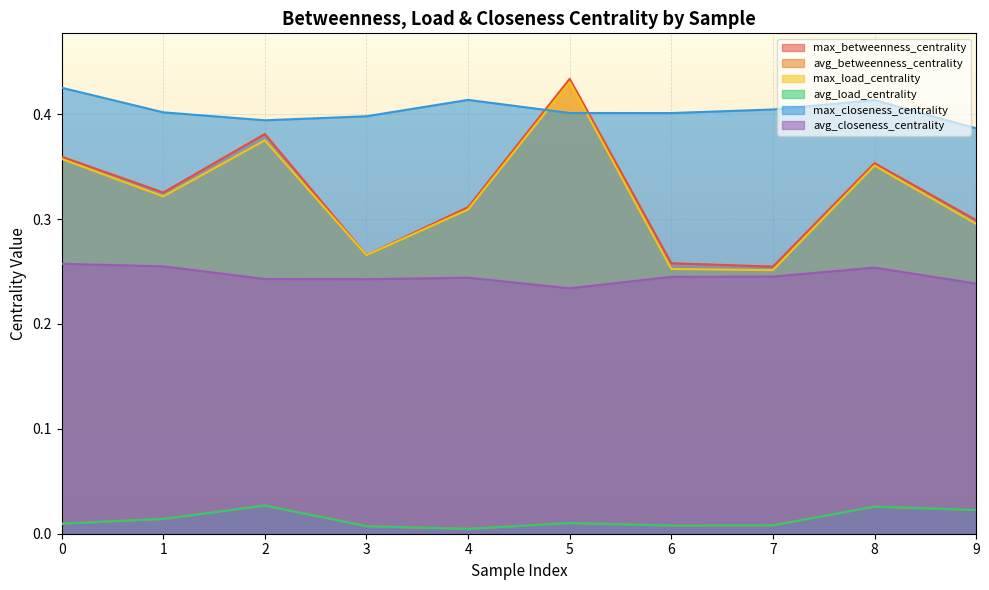

At which category is the sum across all series the highest?

5